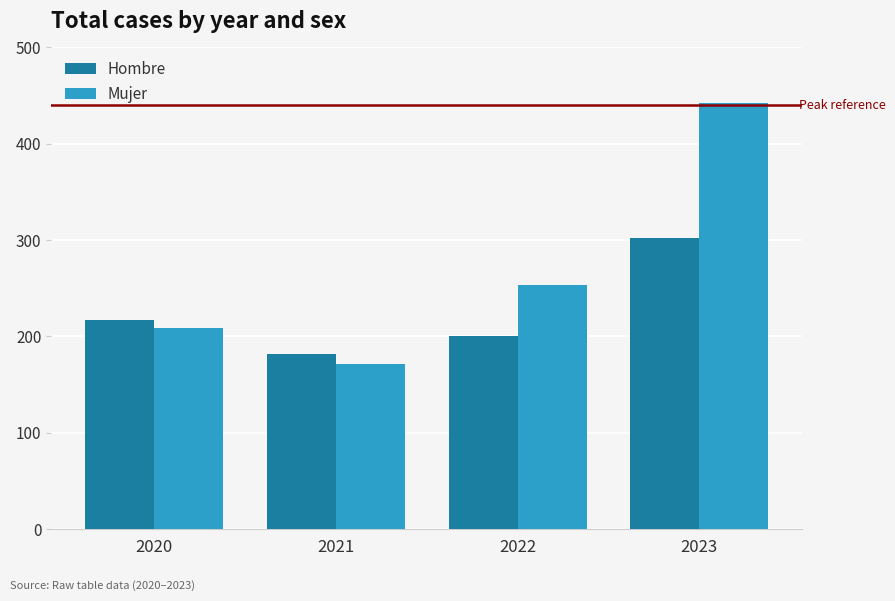

What are all the series names shown in the legend?

Hombre, Mujer